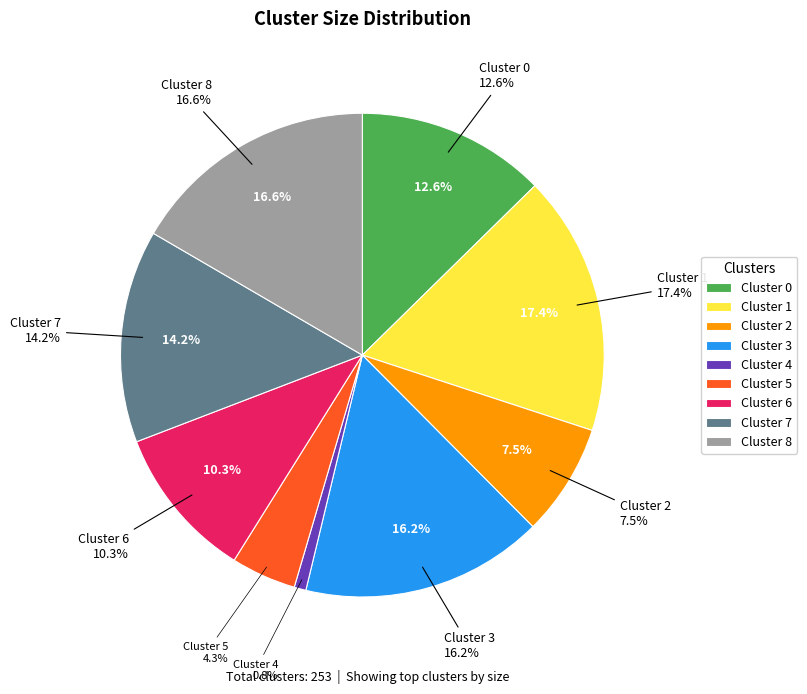

What is the change in value from Cluster 5 to Cluster 8?

+31